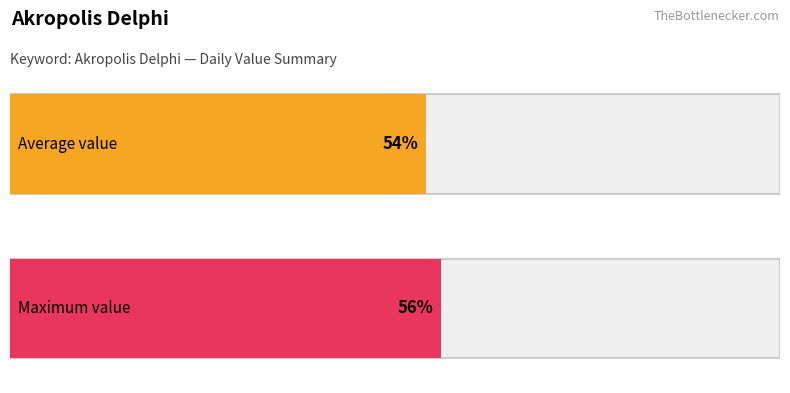

How many bars are there in each group?

2